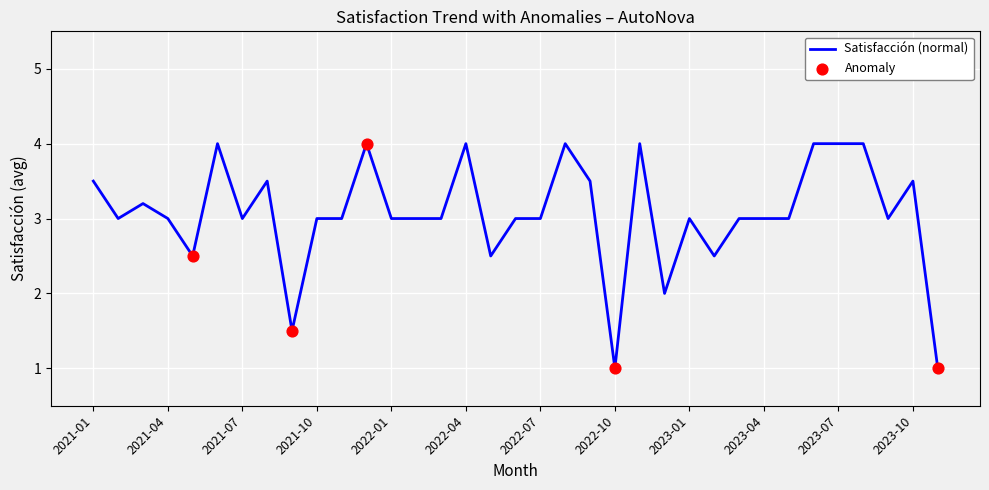

What is the greatest value displayed?

4.0